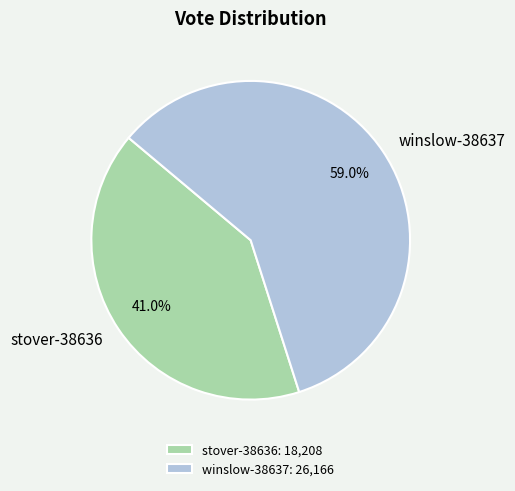

Is it true that winslow-38637 is 59% of the pie?

True